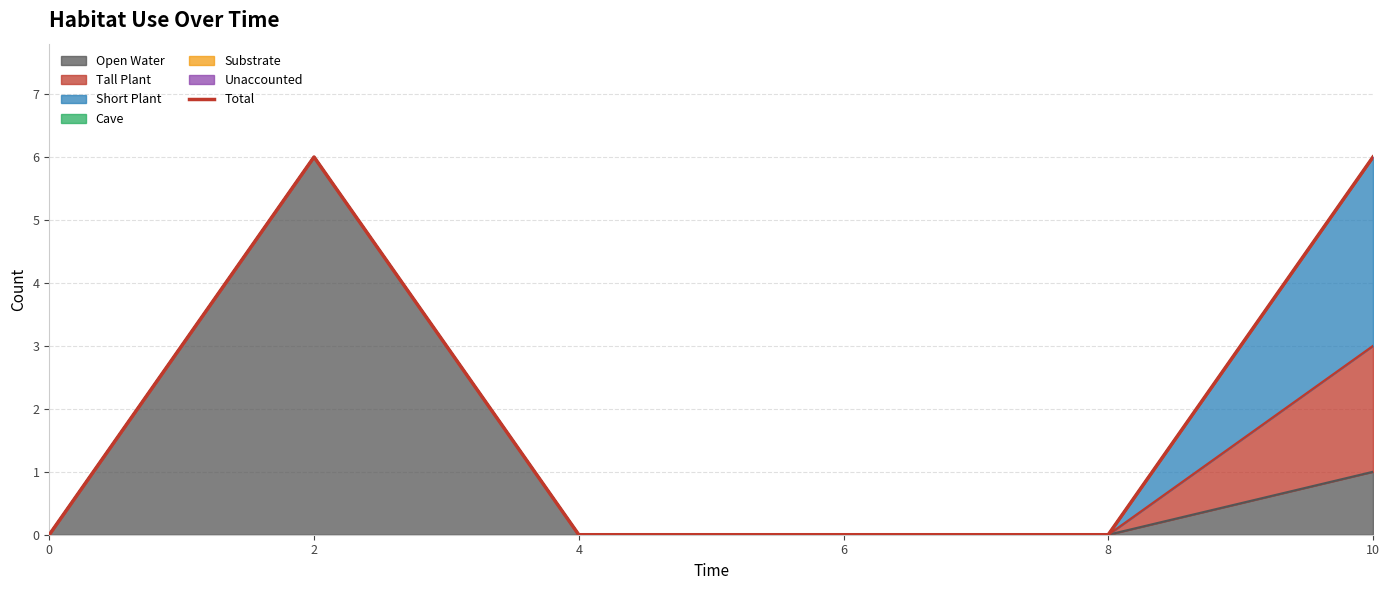

True or false: the data has more than 1 interior local peaks.

False